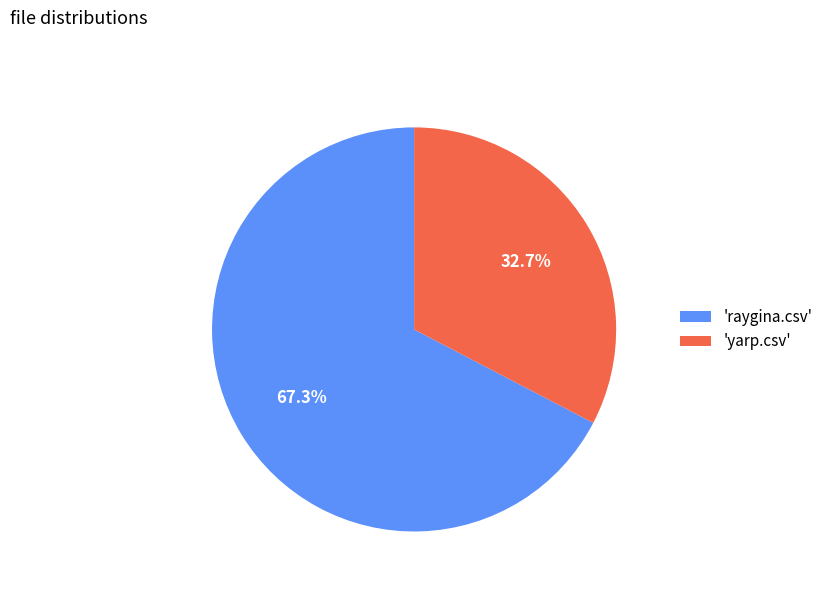

Combined, what portion of the pie is 'raygina.csv' and 'yarp.csv'?

100.0%